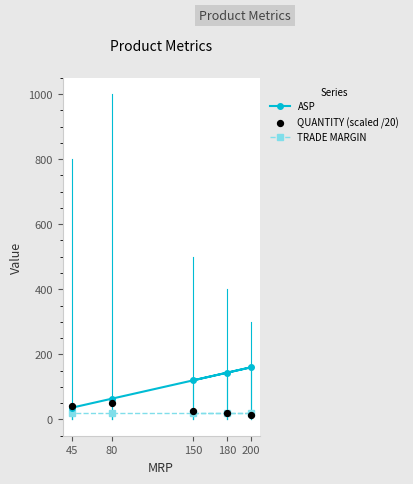

Which series reaches the minimum Y coordinate?

QUANTITY (scaled /20)